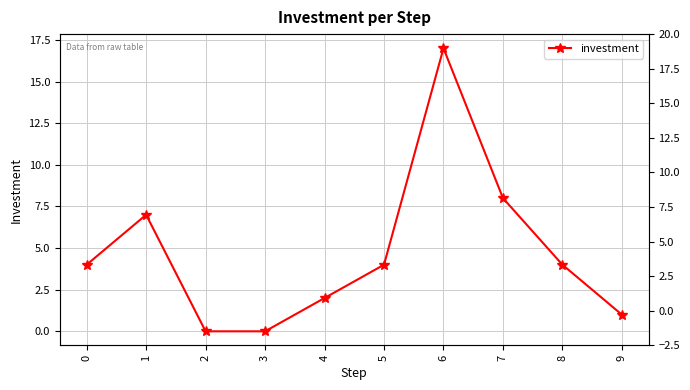

How many lines are shown in the chart?

1